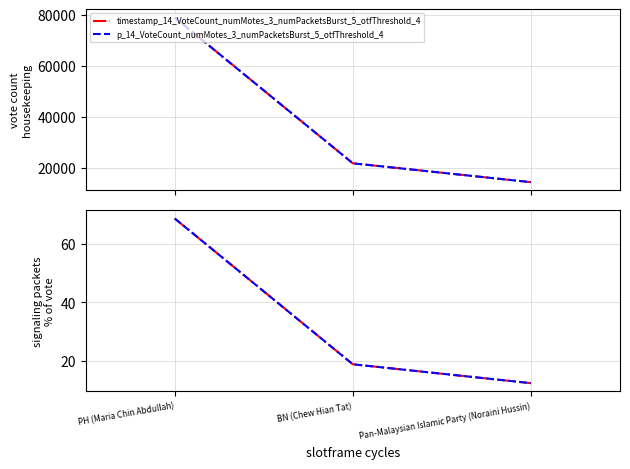

Reading left to right, what are all the values shown in this chart?

timestamp_14_VoteCount_numMotes_3_numPacketsBurst_5_otfThreshold_4: PH (Maria Chin Abdullah)=78984.0	BN (Chew Hian Tat)=21847.0	Pan-Malaysian Islamic Party (Noraini Hussin)=14448.0
p_14_VoteCount_numMotes_3_numPacketsBurst_5_otfThreshold_4: PH (Maria Chin Abdullah)=78984.0	BN (Chew Hian Tat)=21847.0	Pan-Malaysian Islamic Party (Noraini Hussin)=14448.0
timestamp_14_Percentage_numMotes_3_numPacketsBurst_5_otfThreshold_4: PH (Maria Chin Abdullah)=68.5	BN (Chew Hian Tat)=18.9	Pan-Malaysian Islamic Party (Noraini Hussin)=12.5
p_14_Percentage_numMotes_3_numPacketsBurst_5_otfThreshold_4: PH (Maria Chin Abdullah)=68.5	BN (Chew Hian Tat)=18.9	Pan-Malaysian Islamic Party (Noraini Hussin)=12.5